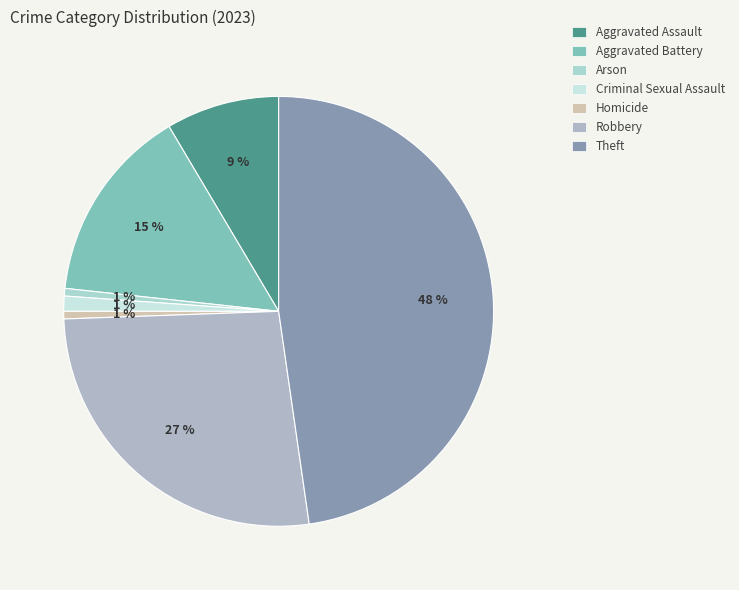

Which slice is the largest?

Theft